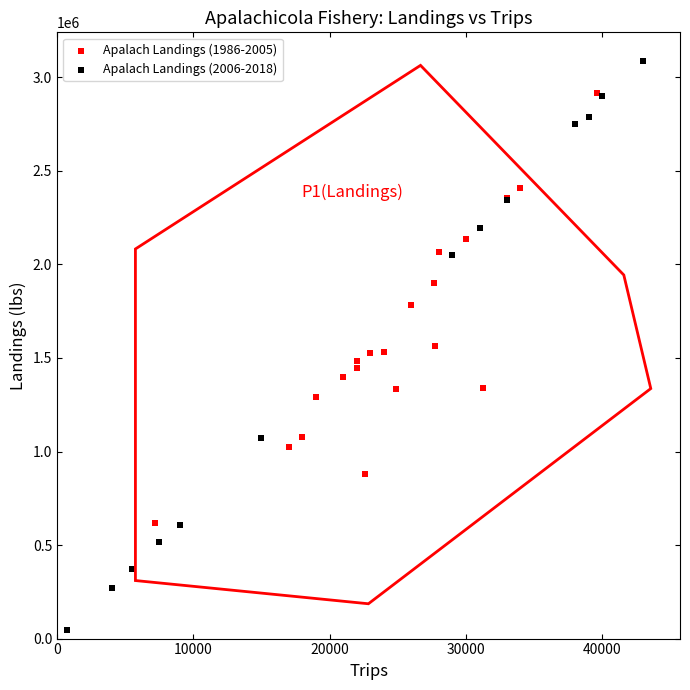

Which series contains the highest Y value?

Apalach Landings (2006-2018)